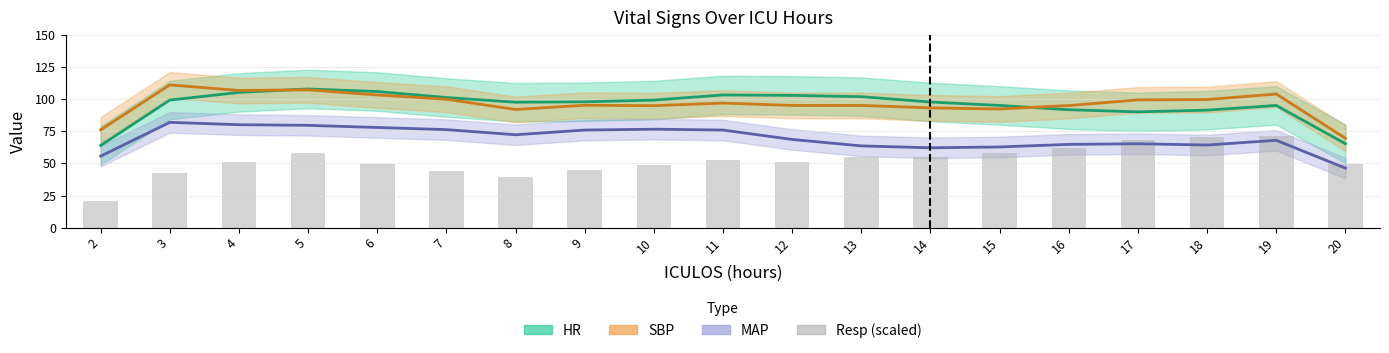

Where is the data nearest to the value 46?

9